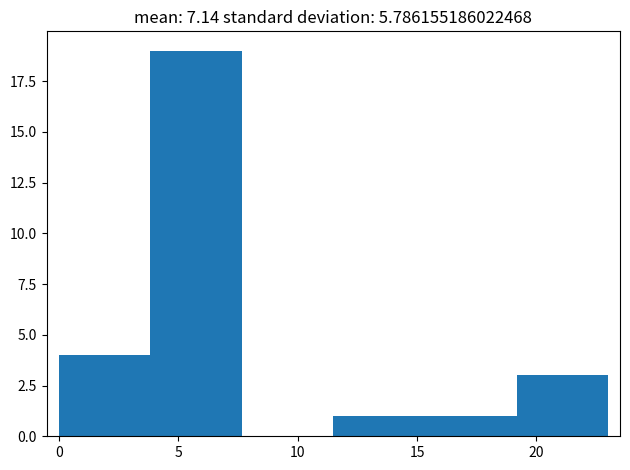

Reading left to right, transcribe this chart: for each bar, give the range it covers on the x-axis and its height. Neither the bar edges nor the heights are printed on the chart, so give them approximately, as read against the axes.

0.0 to 4.0: 4
4.0 to 7.5: 19
7.5 to 11.5: 0
11.5 to 15.5: 1
15.5 to 19.0: 1
19.0 to 23.0: 3